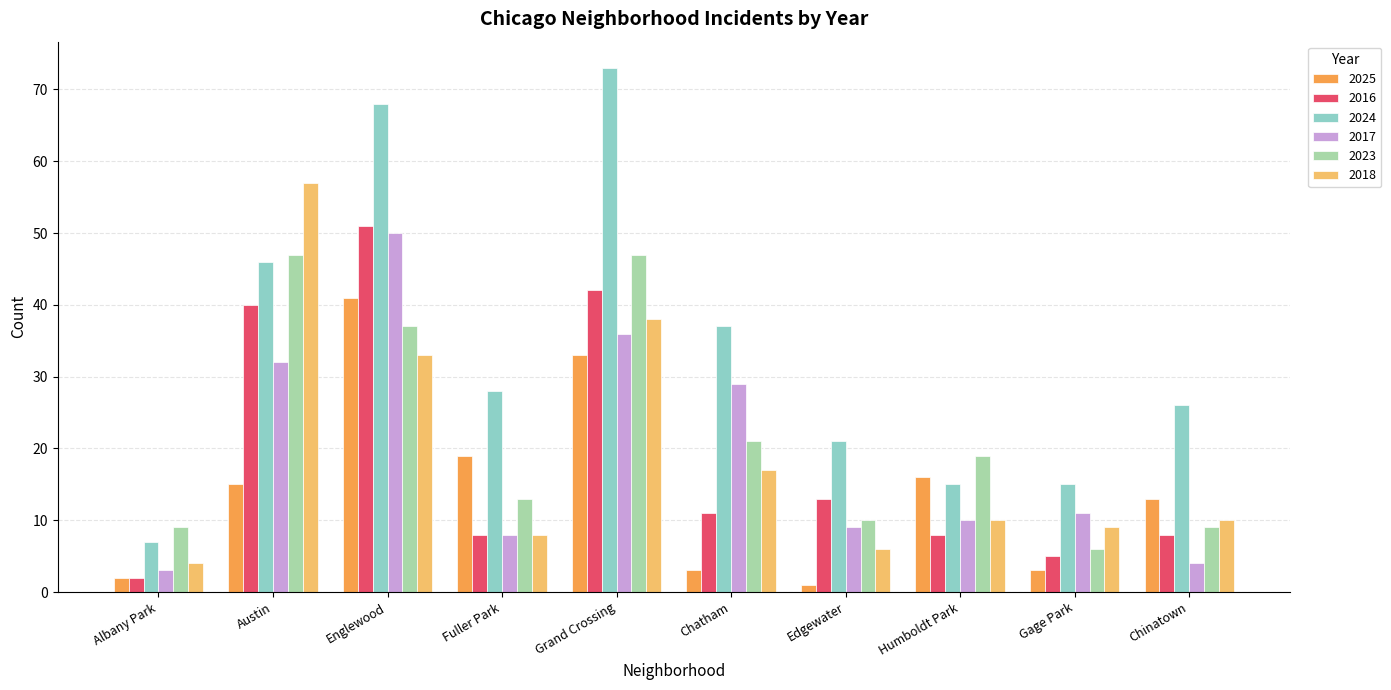

Rank the series at Edgewater from lowest to highest value.

2025, 2018, 2017, 2023, 2016, 2024